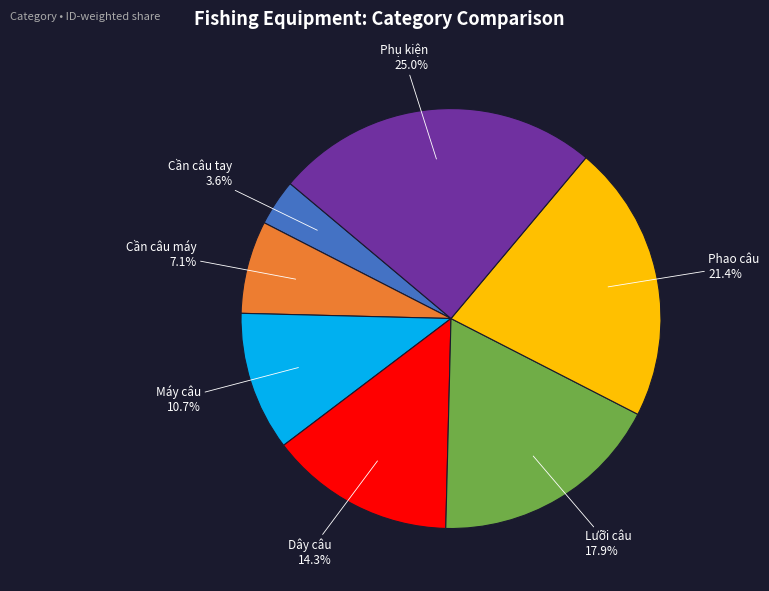

True or false: Phụ kiện accounts for 11% of the total.

False